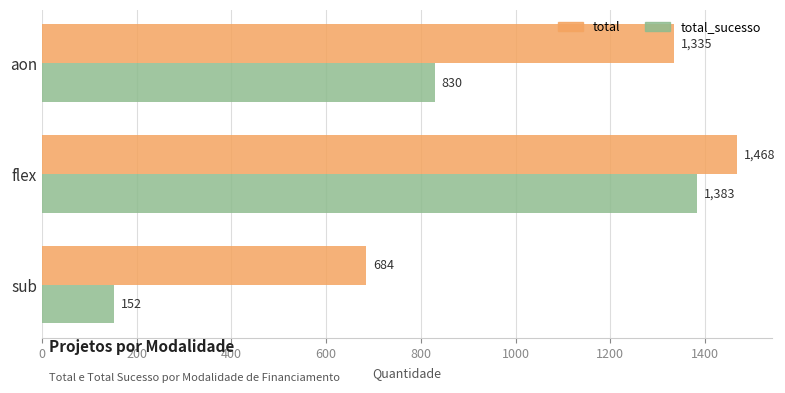

Which label corresponds to the smallest value in the chart?

sub